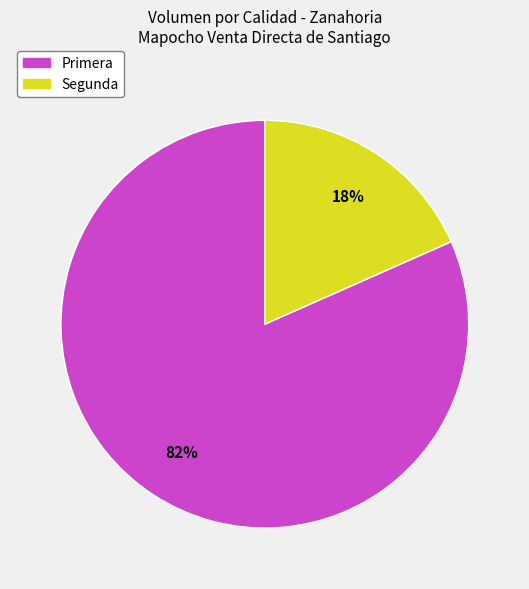

Is there any slice that represents more than half of the pie?

Yes